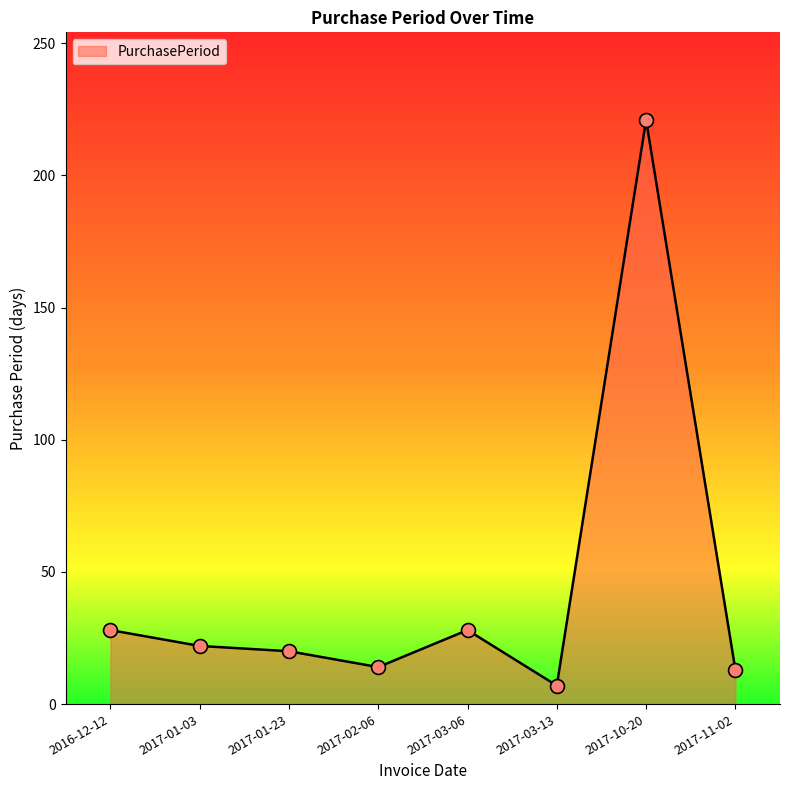

Approximately how many times larger is the value at 2017-11-02 compared to 2017-01-03?

0.6